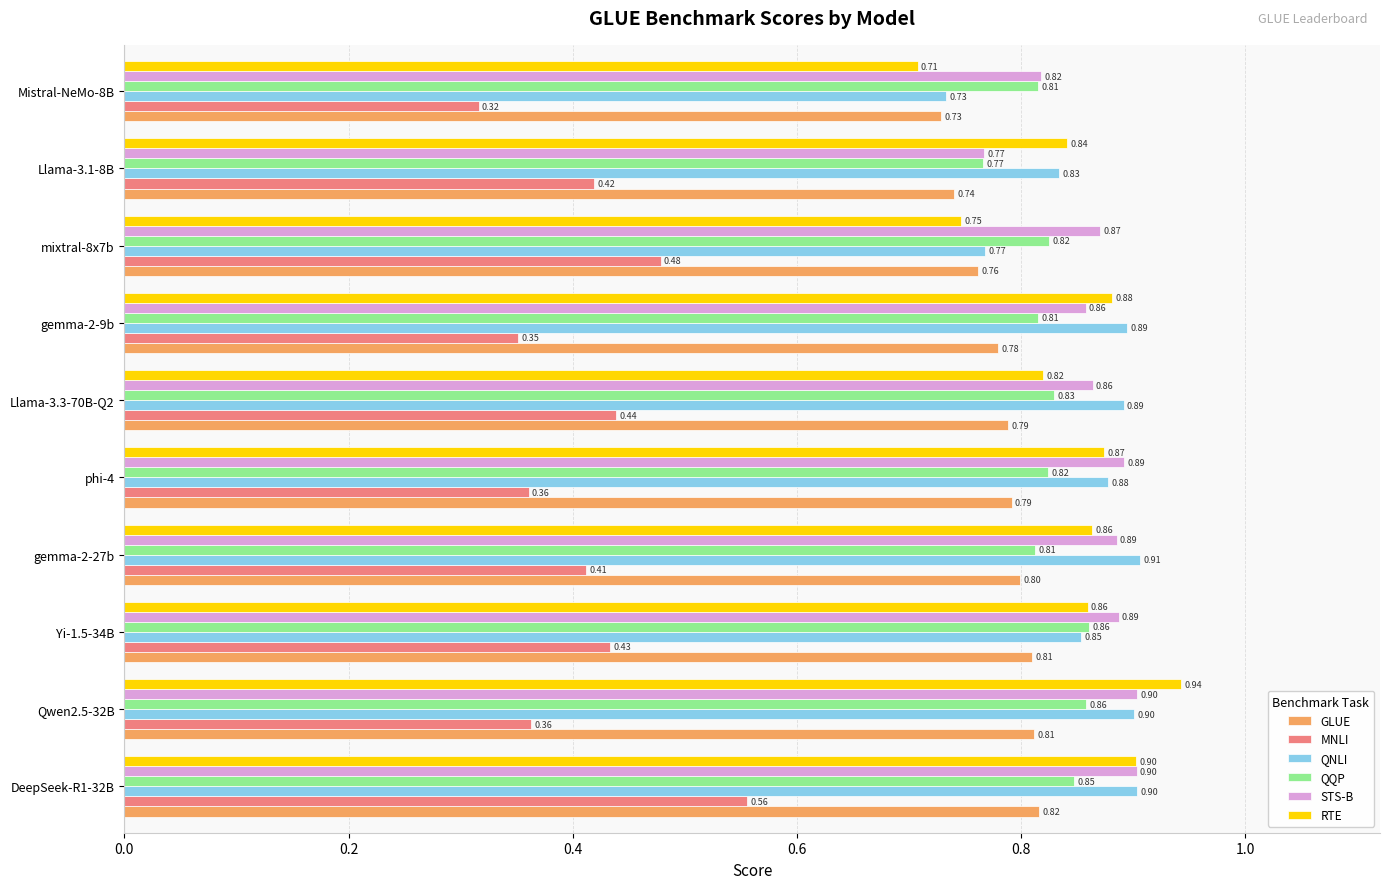

What is the sum of all QNLI values?

8.6